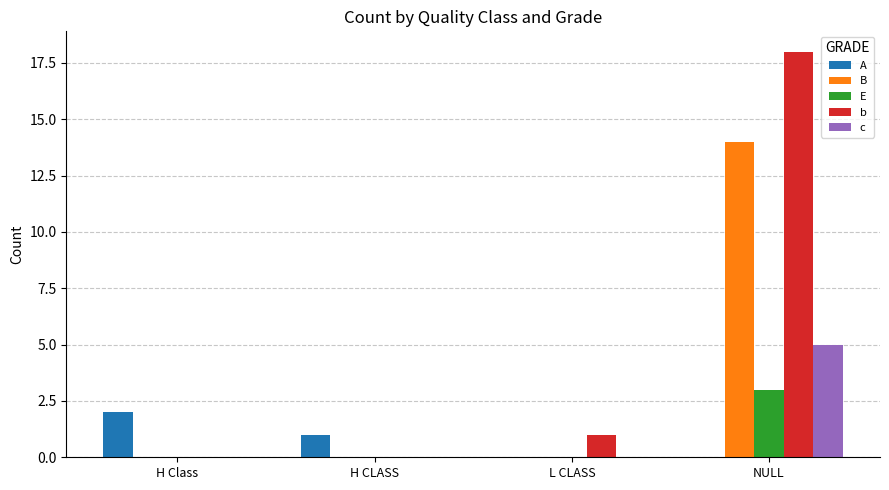

True or false: E has a value of -1 at H Class.

False